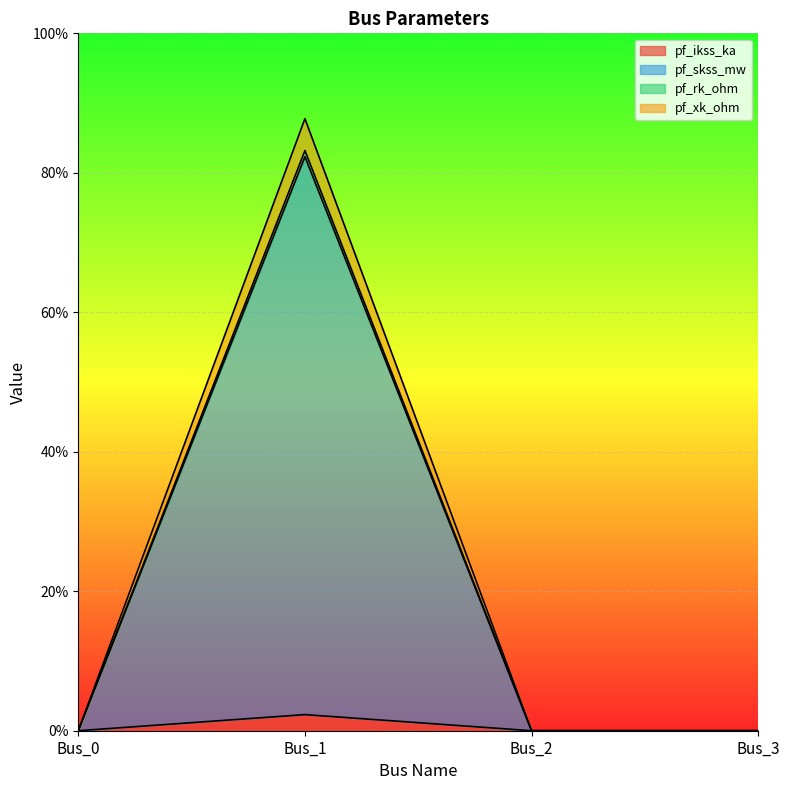

List the series in order of their peak value, highest first.

pf_skss_mw, pf_rk_ohm, pf_xk_ohm, pf_ikss_ka